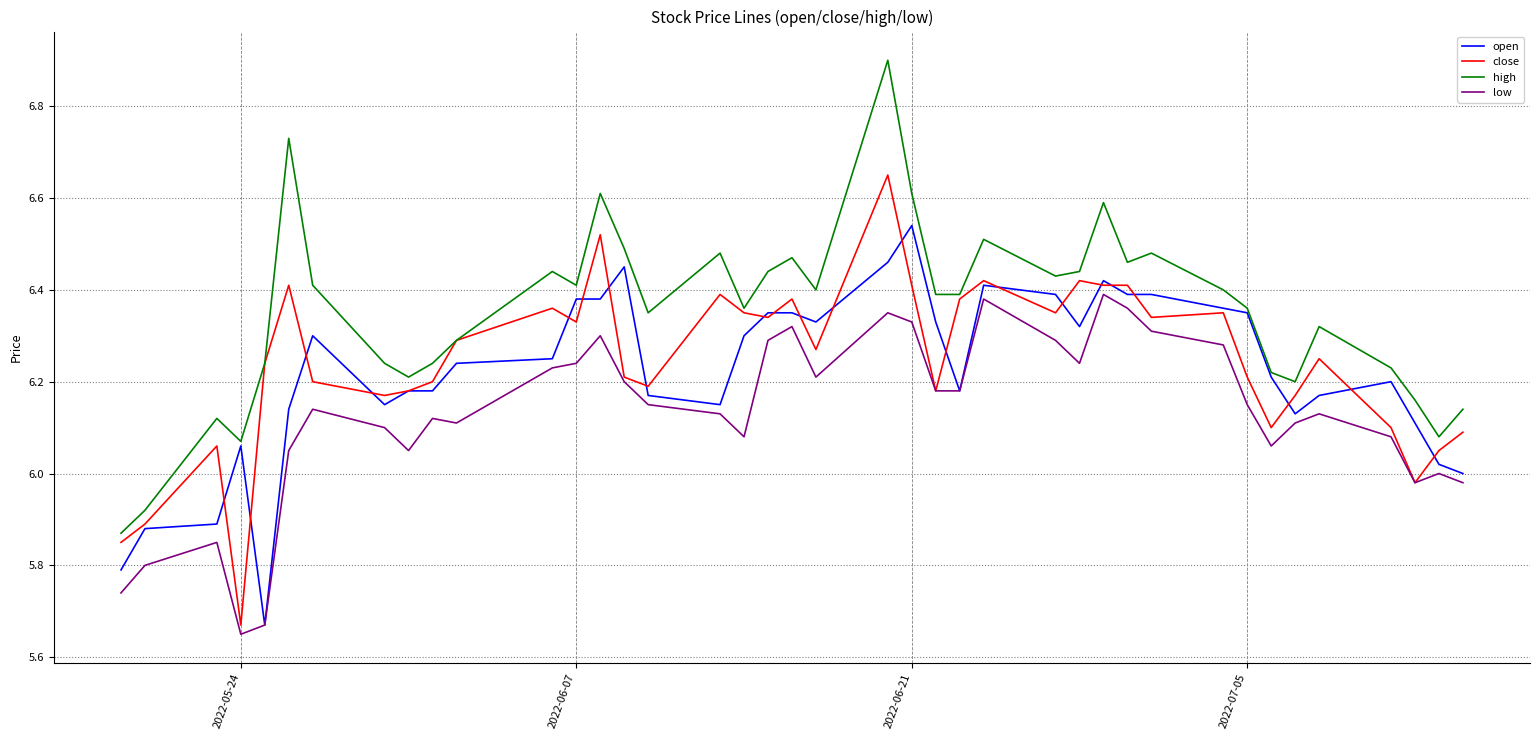

List the series in order of their peak value, highest first.

high, close, open, low